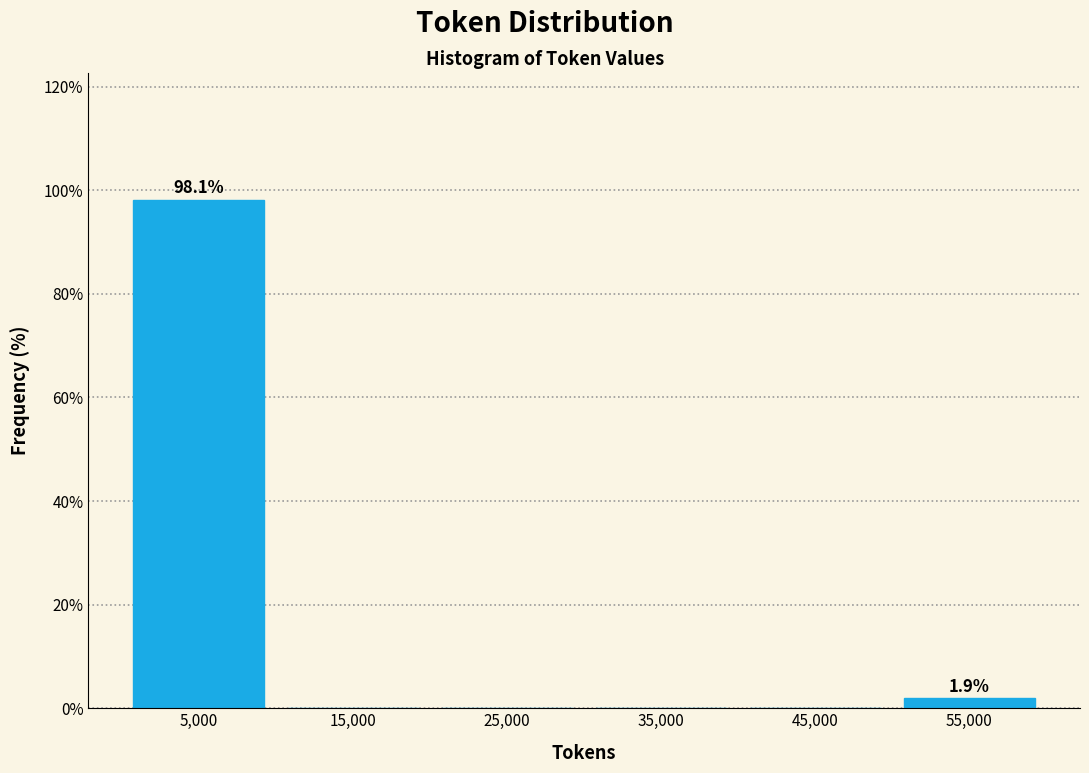

Which range on the x-axis has the tallest bar?

0 to 10000